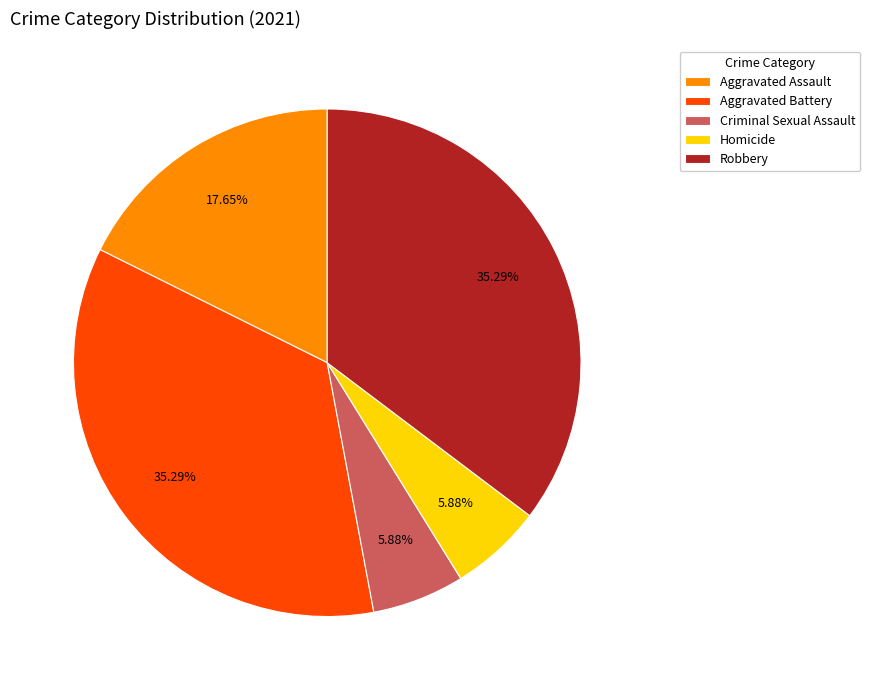

True or false: Aggravated Assault accounts for 18% of the total.

True